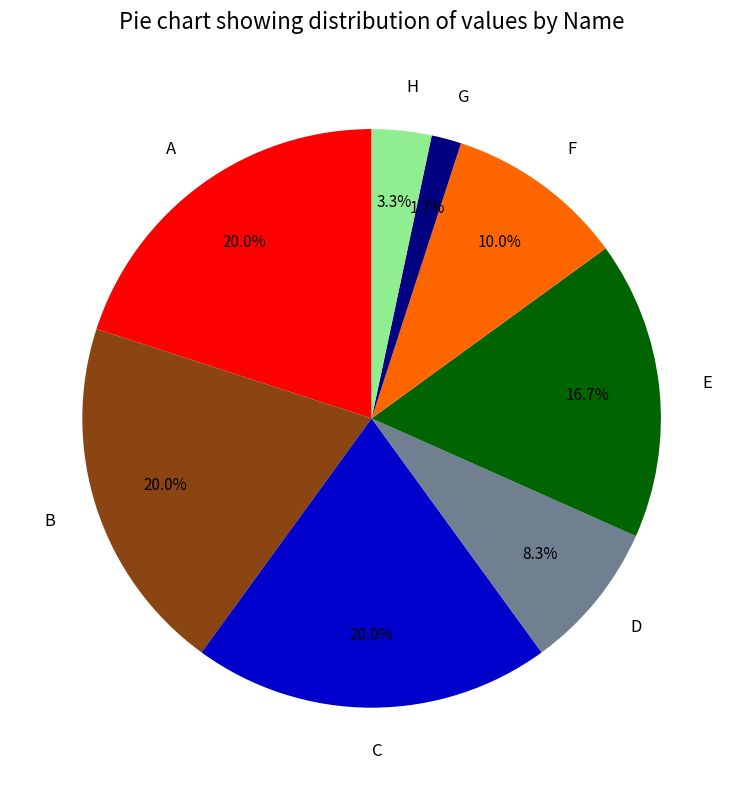

What is the smallest slice in the pie chart?

G